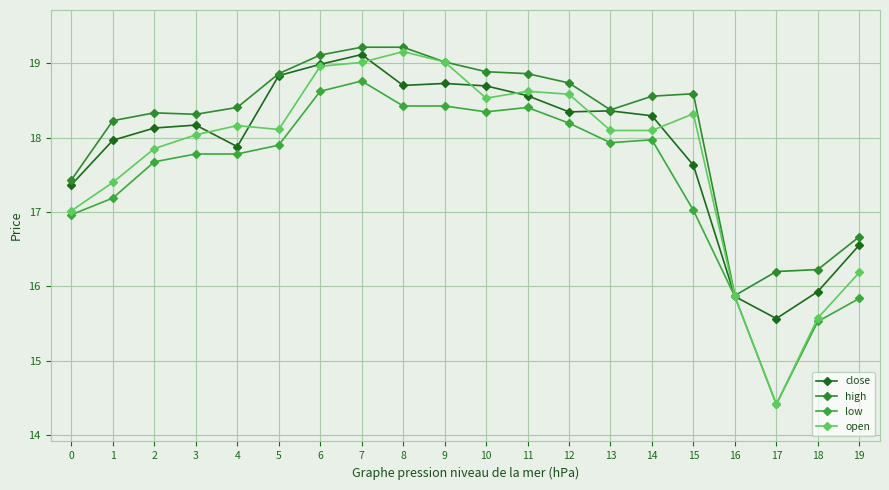

In open, how many points are higher than both neighbors (excluding endpoints)?

4